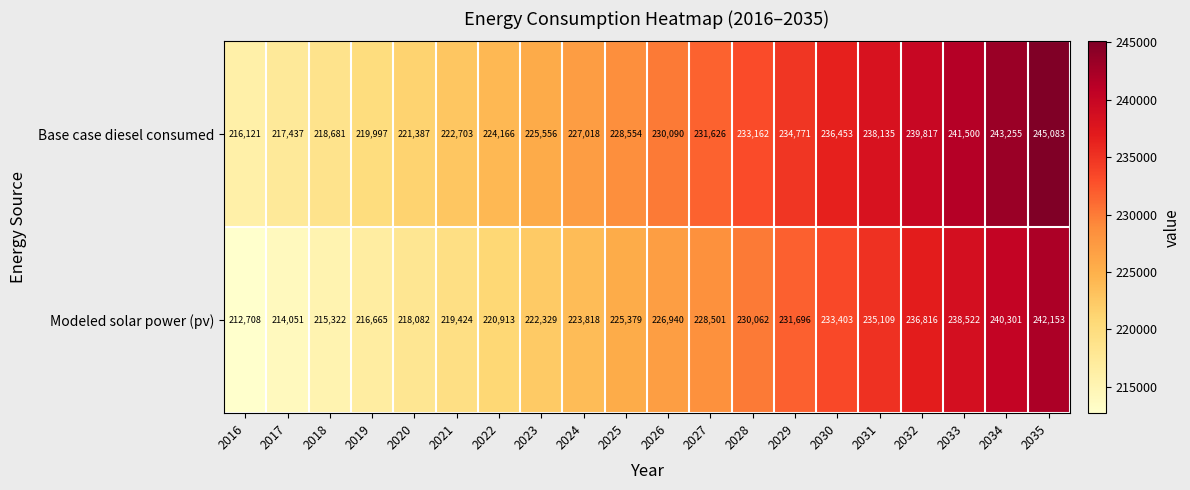

At 2032, list the series in order from smallest to largest.

Modeled solar power (pv), Base case diesel consumed